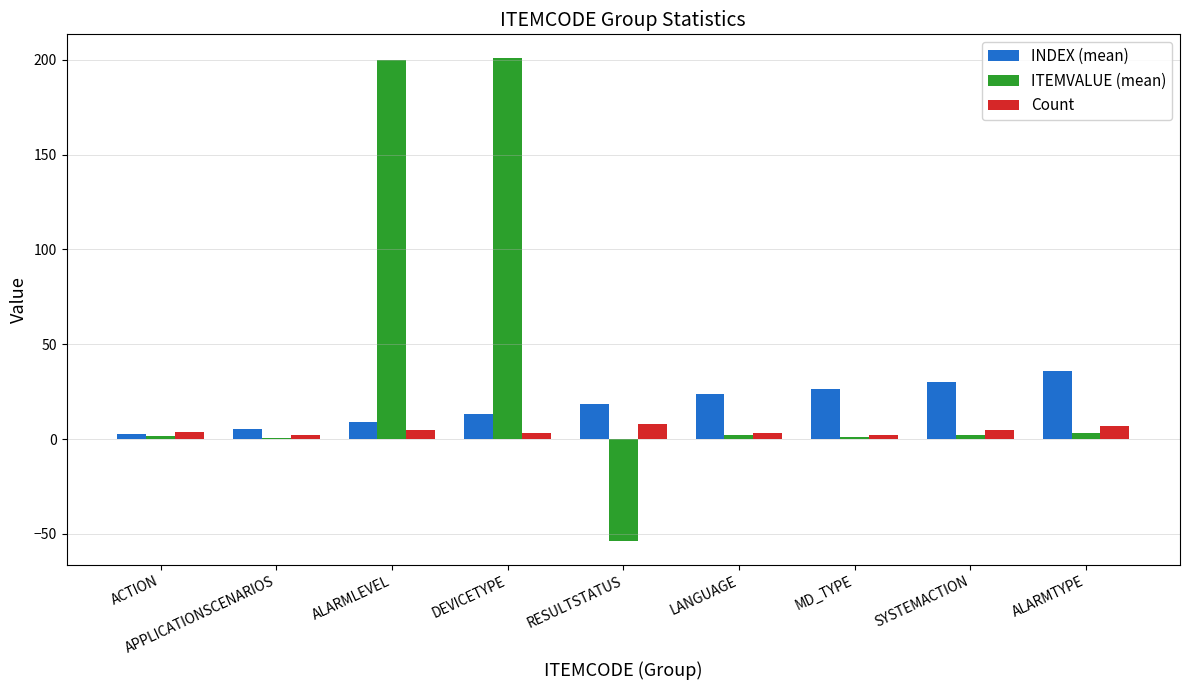

What is the greatest value displayed?

200.7